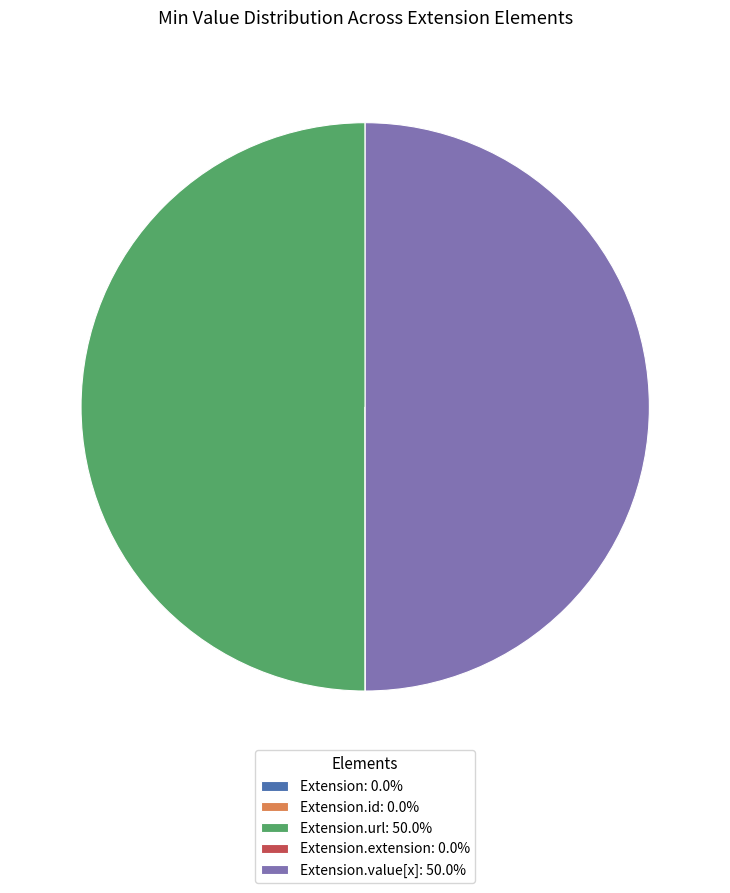

To the nearest percent, what is the average slice percentage?

20%